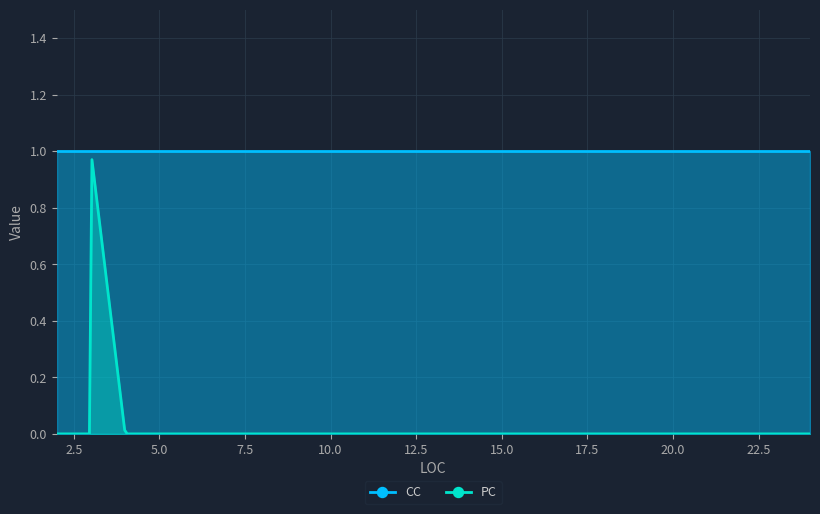

Which series has the largest range (max minus min)?

PC